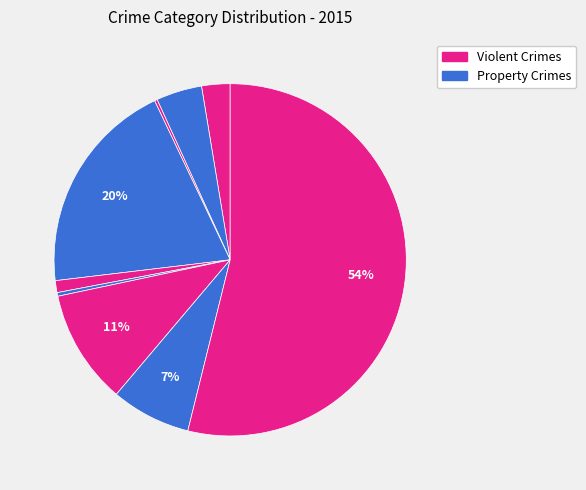

To the nearest percent, what is the average slice percentage?

11%